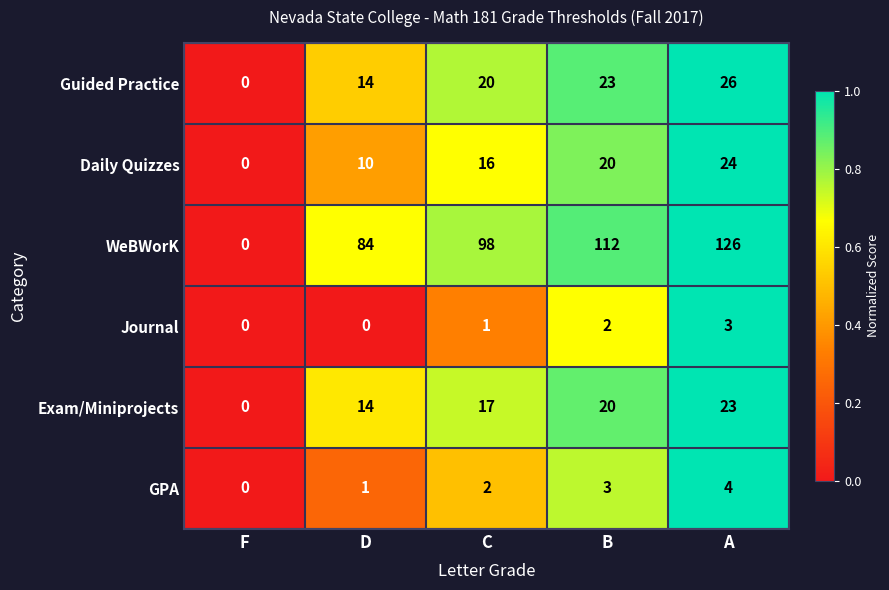

At which category is the sum across all series the highest?

A